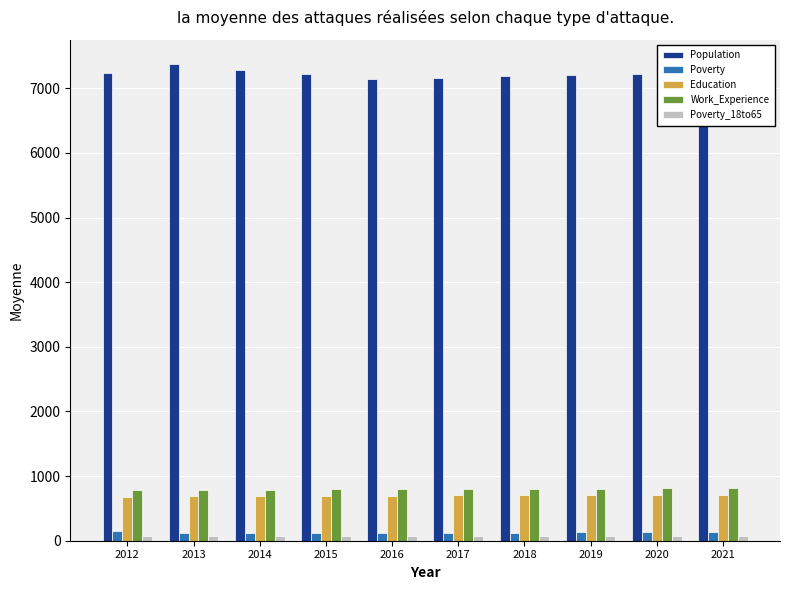

What is the maximum value for Population?

7383